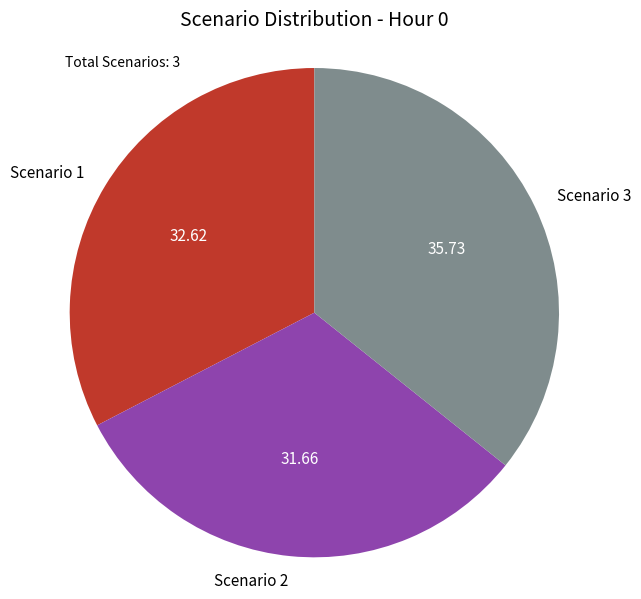

Rank the categories by value from lowest to highest.

Scenario 2, Scenario 1, Scenario 3